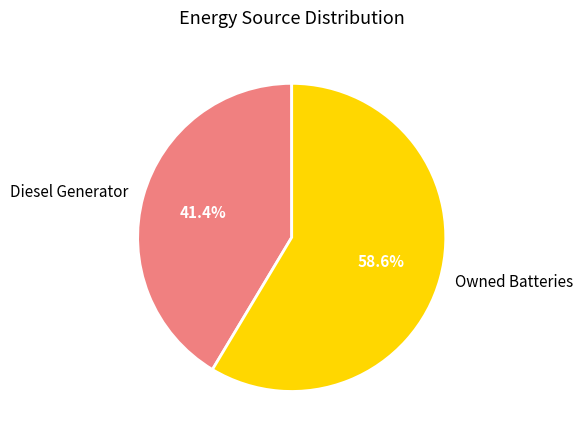

Which category accounts for the majority?

Owned Batteries